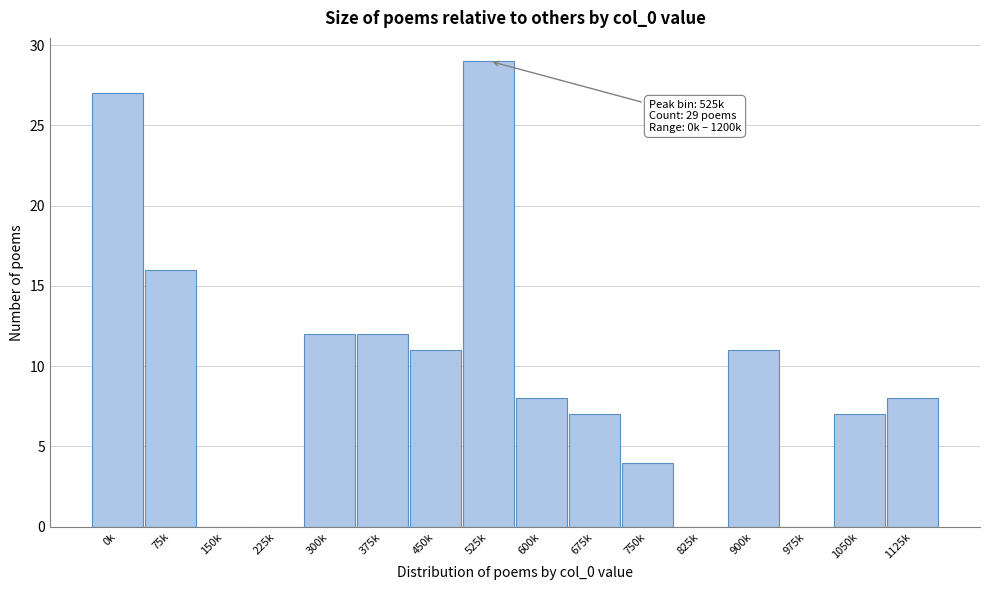

Reading left to right, list all the values displayed in this chart.

0k=27	75k=16	150k=0	225k=0	300k=12	375k=12	450k=11	525k=29	600k=8	675k=7	750k=4	825k=0	900k=11	975k=0	1050k=7	1125k=8